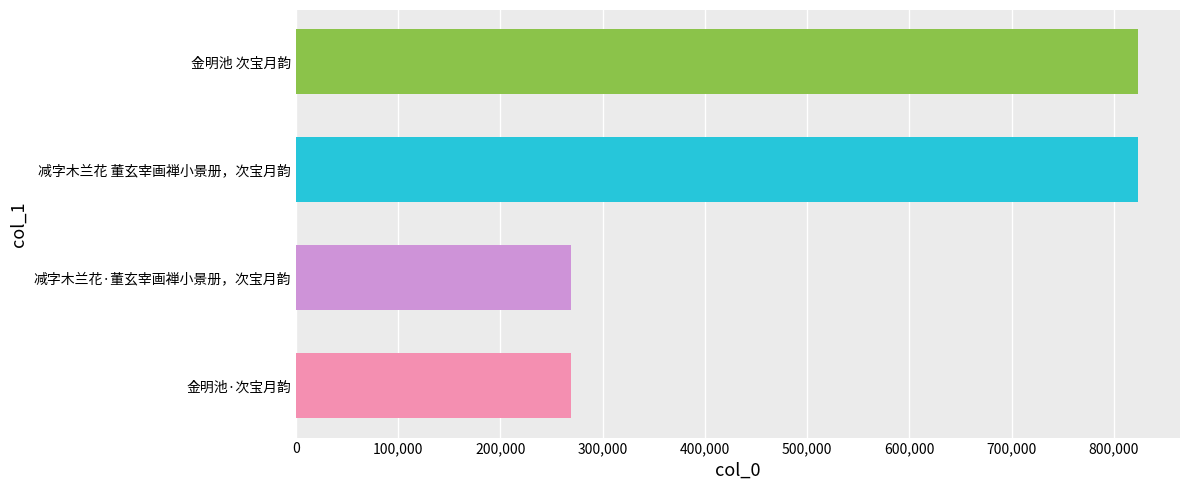

The chart shows a value of 823340 at 减字木兰花 董玄宰画禅小景册，次宝月韵. True or false?

True